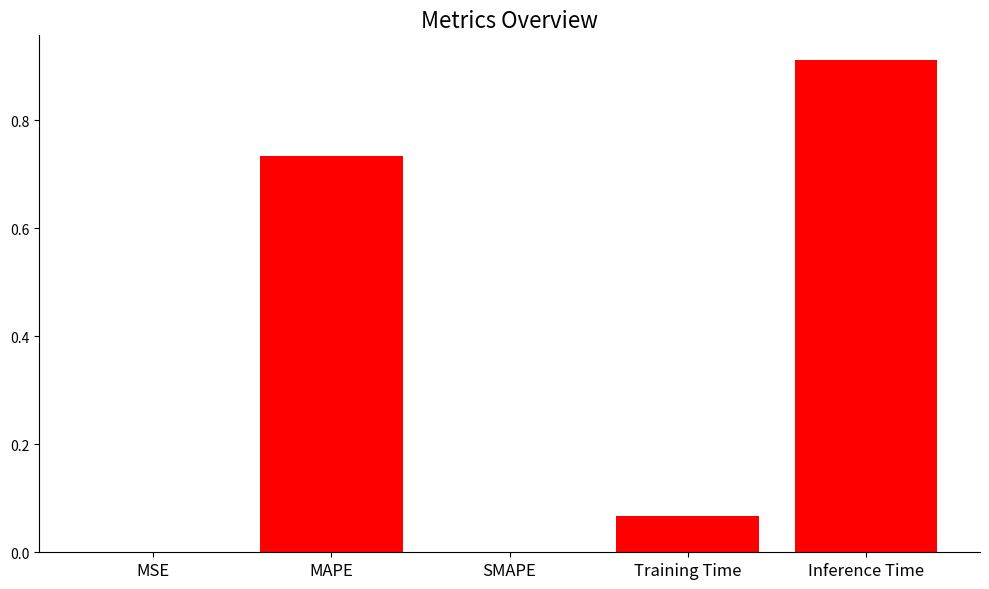

Which has a higher value, Training Time or Inference Time?

Inference Time